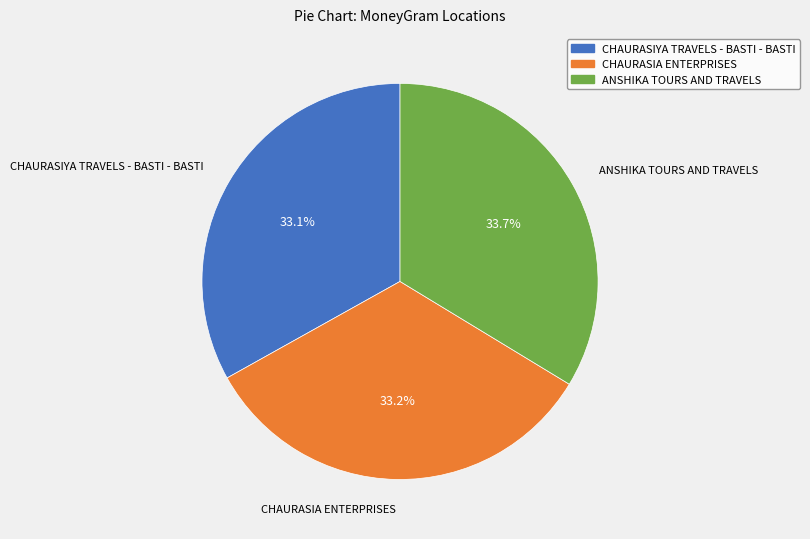

To the nearest percent, what portion does ANSHIKA TOURS AND TRAVELS represent?

34%